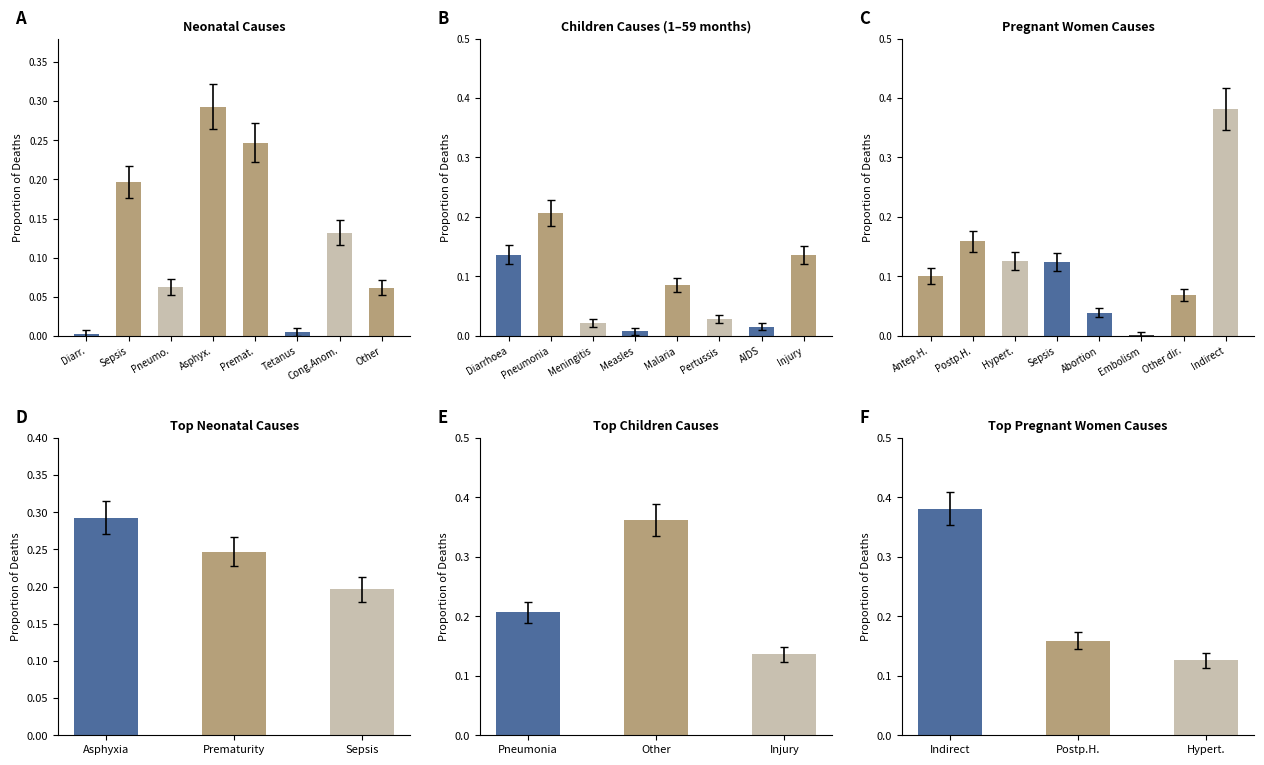

What is the label of the 2nd bar from the left?

Pneumonia/Sepsis